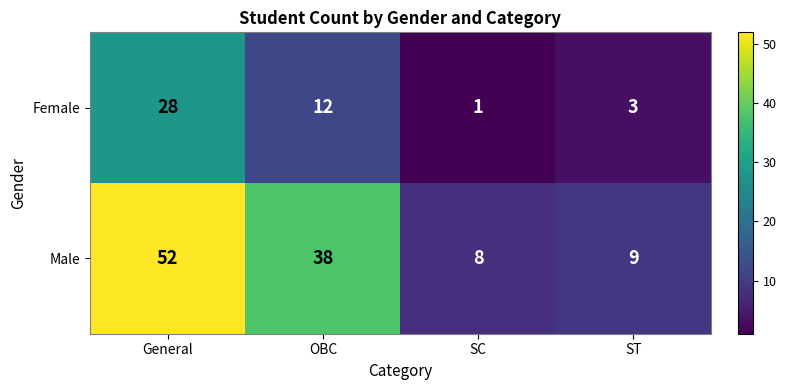

Read the Male value at OBC.

38